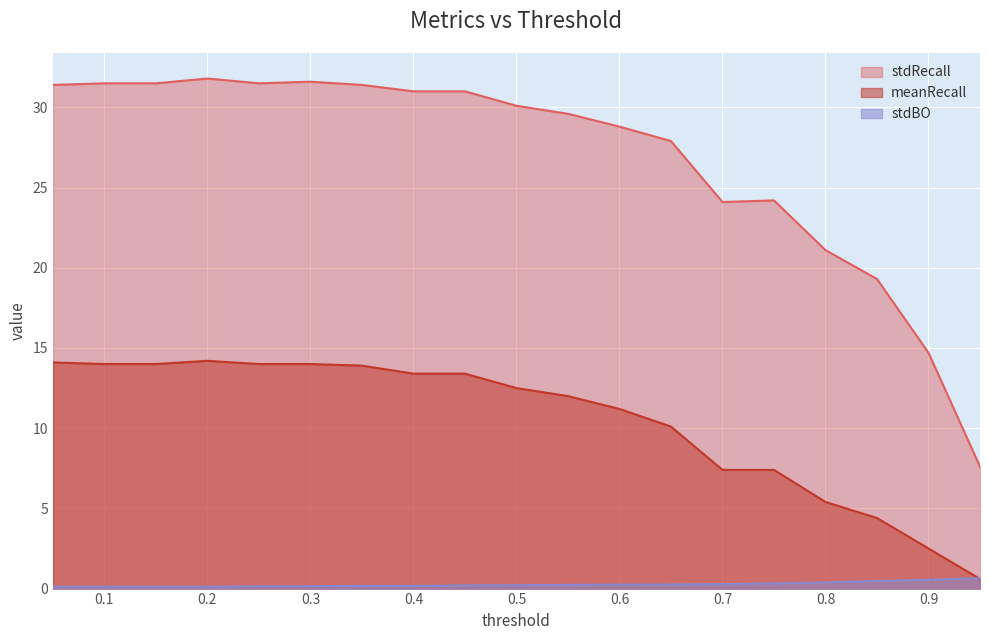

Where is the first local maximum for stdRecall?

0.2